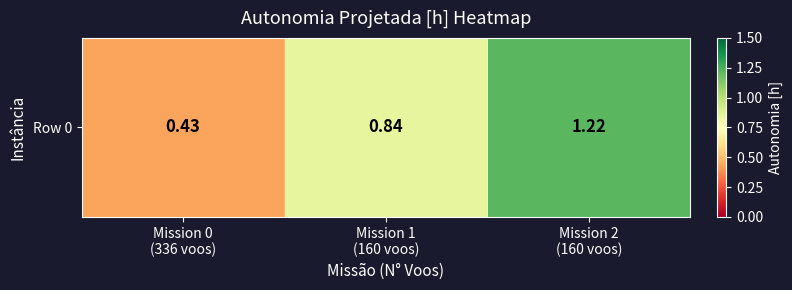

What is the minimum value shown in the chart?

0.4